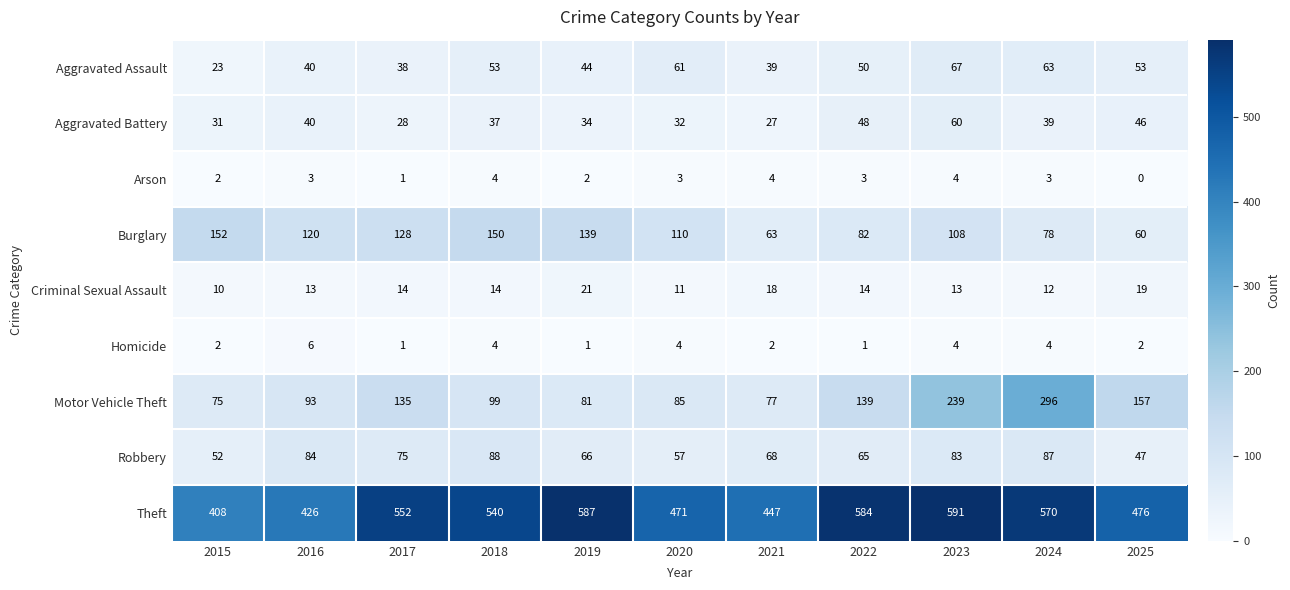

What is the difference between the maximum and minimum values in the Theft series?

183